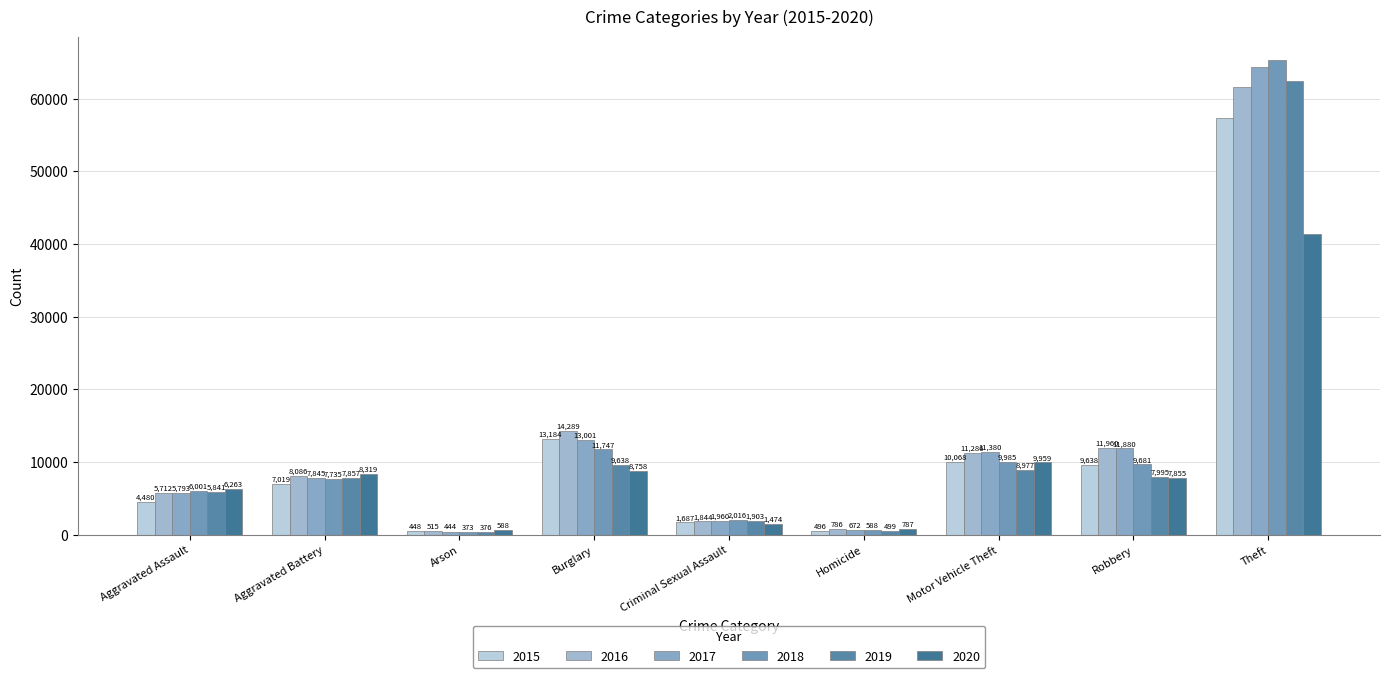

How many values in the 2019 series are below 7857?

4